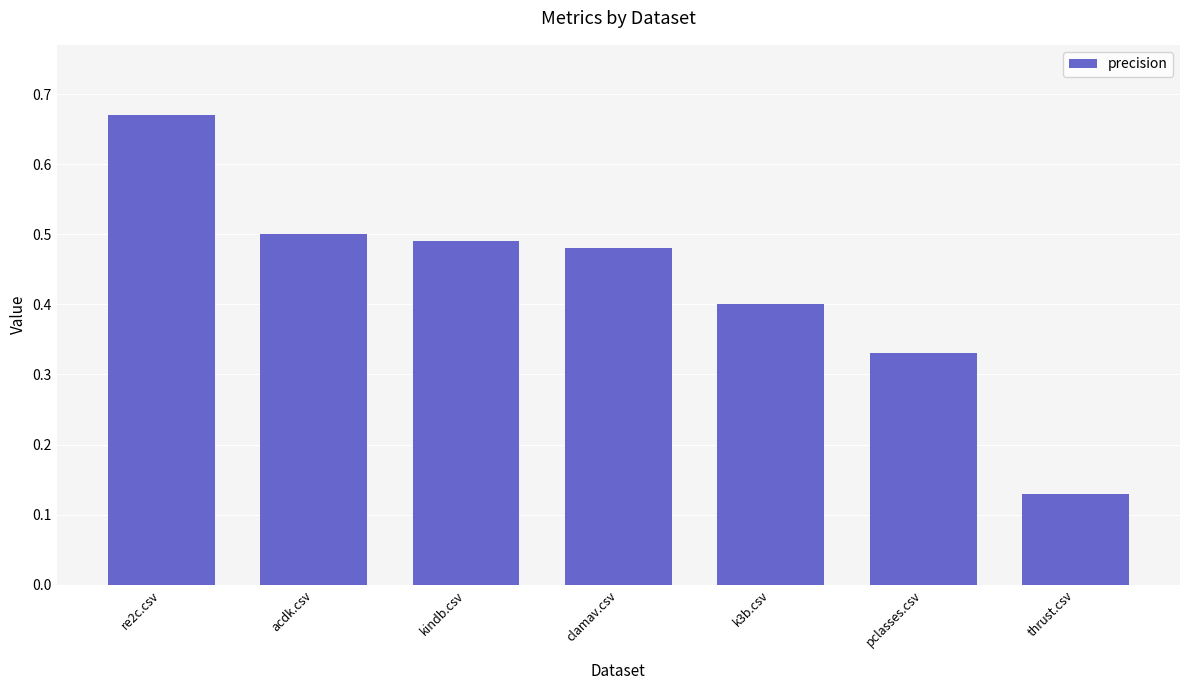

What position from the right is re2c.csv?

7